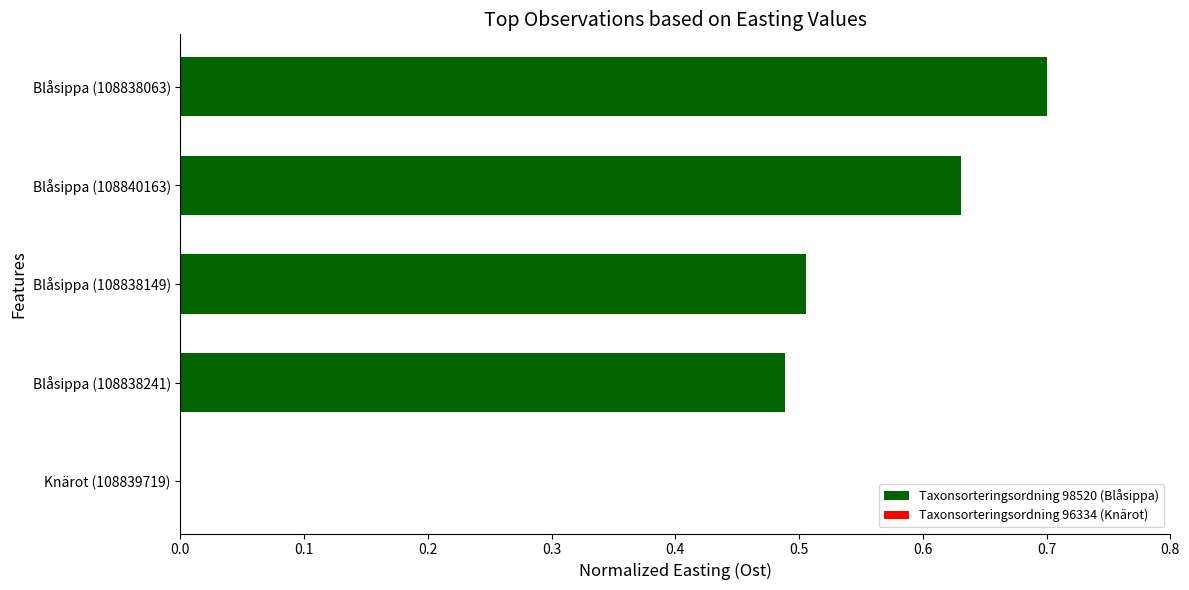

True or false: the data shows 0.0 at Knärot (108839719).

True